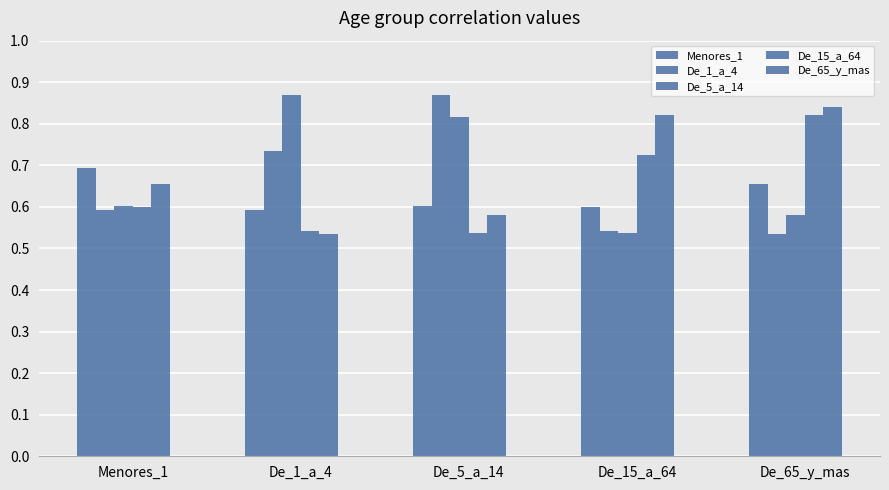

How many categories are shown in the chart?

5